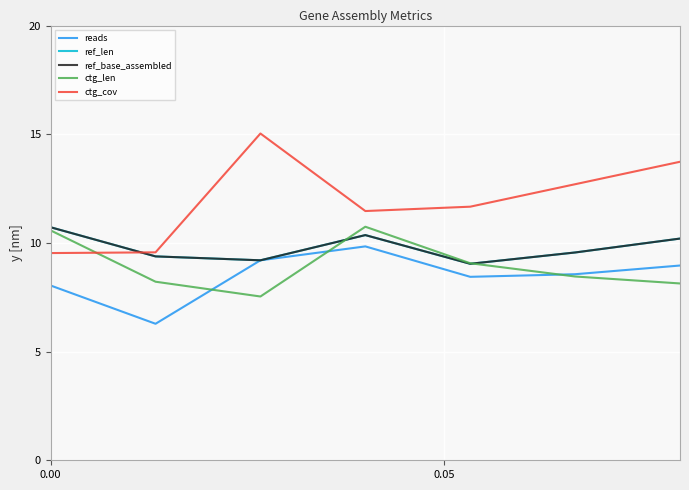

Does the chart display data point markers on the line(s)?

No